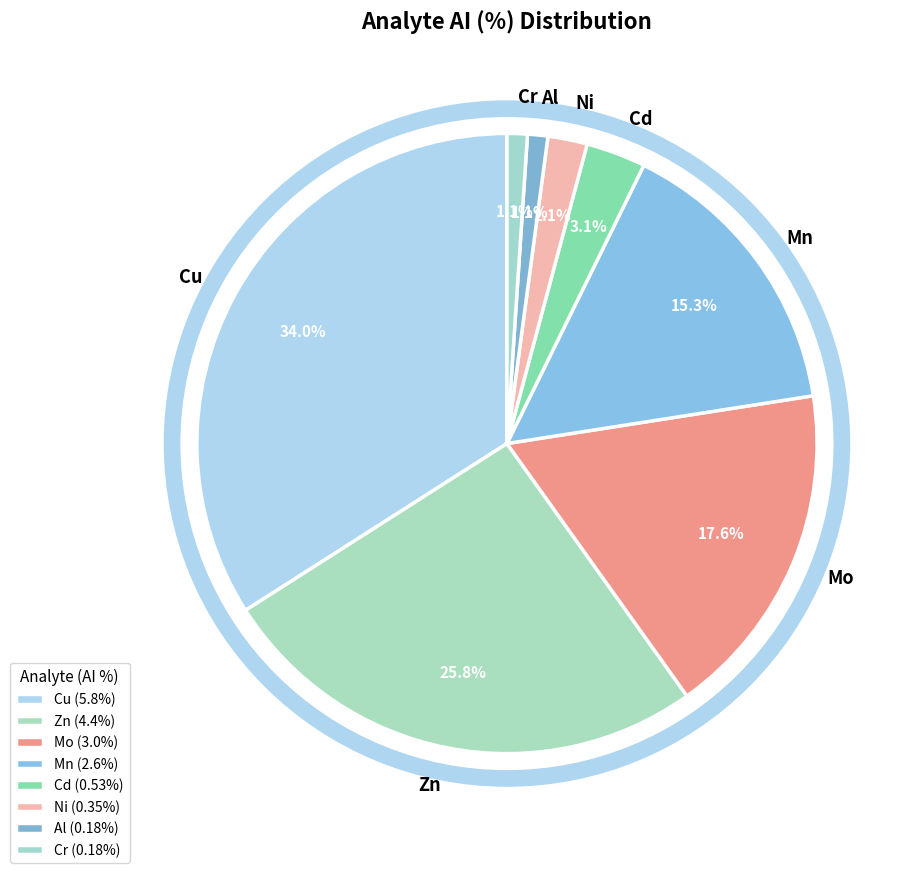

What percentage is the Cd slice, to the nearest percent?

3%